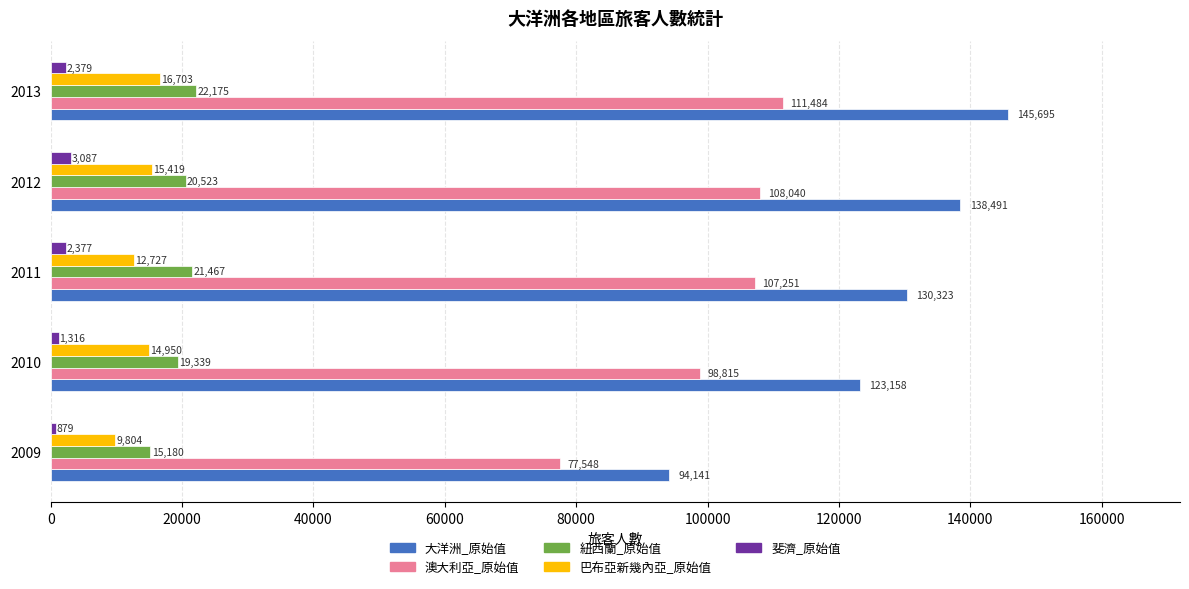

How many 大洋洲_原始值 values are between 123158 and 138491?

3